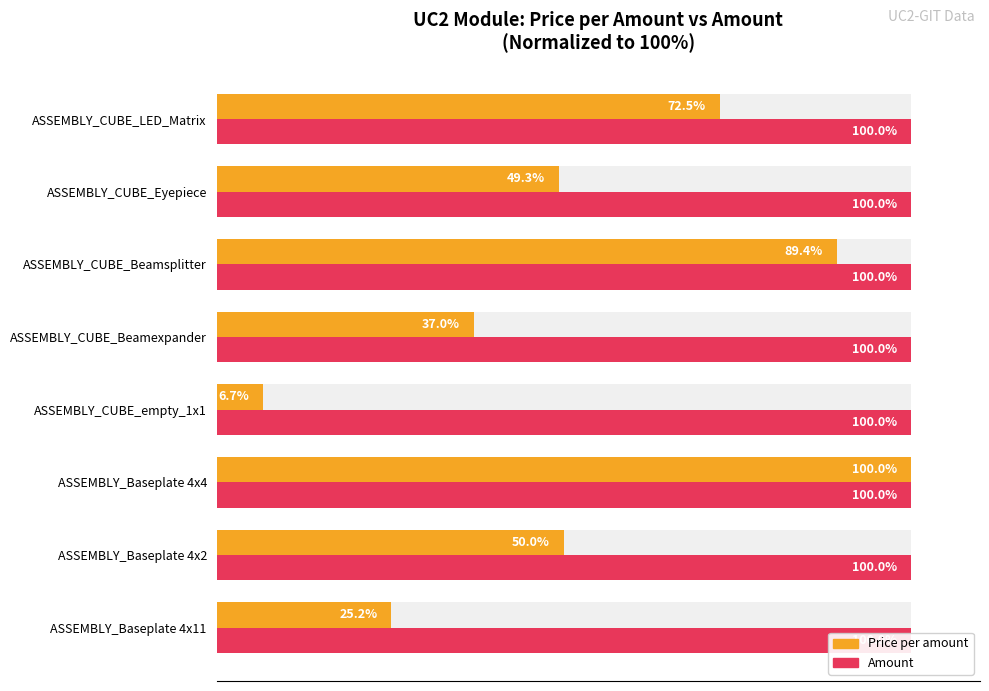

True or false: Amount has a value of 0.2 at 7.

False